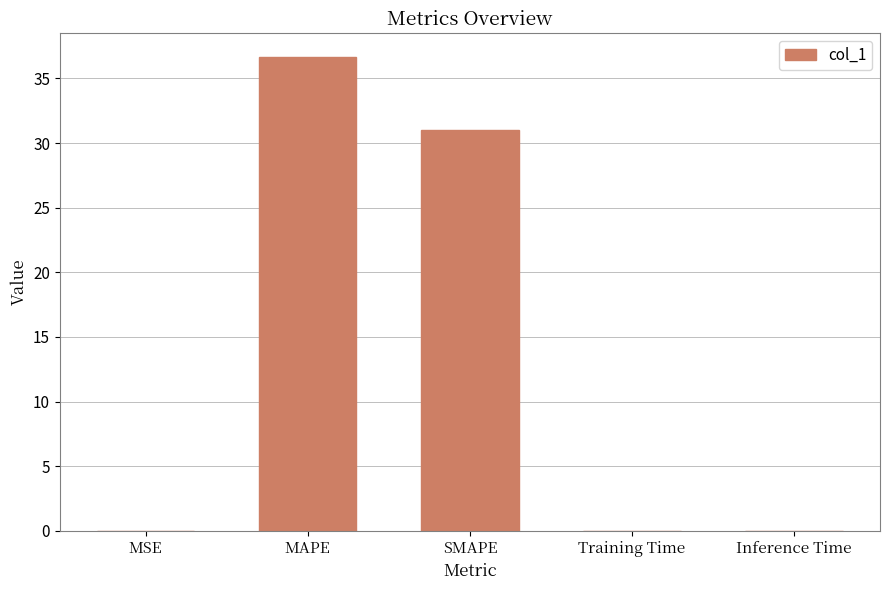

Between MAPE and SMAPE, which is larger?

MAPE